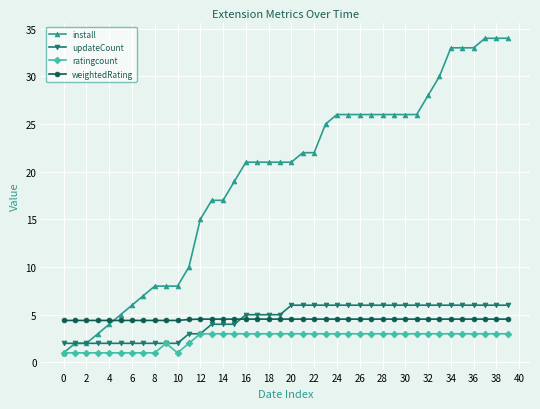

What is the highest value of the weightedRating series?

4.5